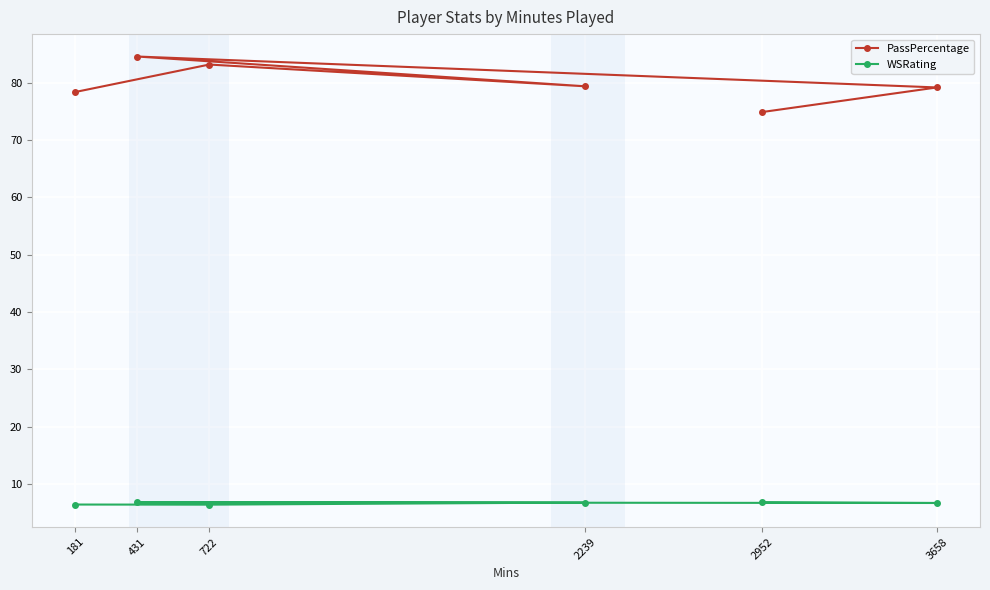

Which series has the largest range (max minus min)?

PassPercentage